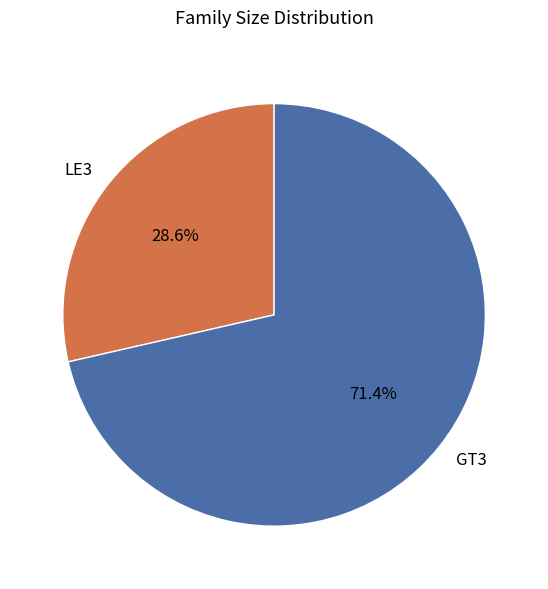

To the nearest percent, what is the average slice percentage?

50%